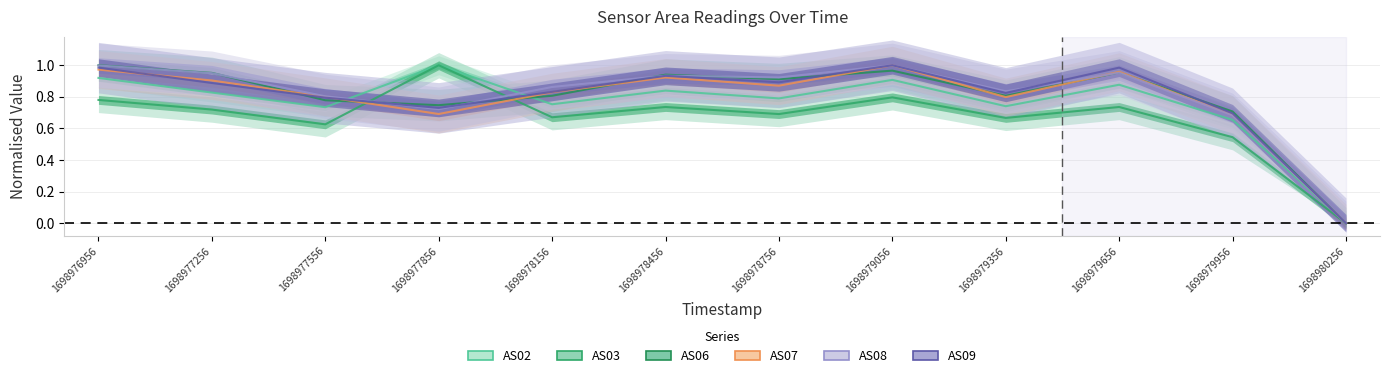

Reading right to left, extract all data points from this chart.

AS02: 1698980256=0.0	1698979956=0.7	1698979656=0.9	1698979356=0.7	1698979056=0.9	1698978756=0.8	1698978456=0.8	1698978156=0.8	1698977856=1.0	1698977556=0.7	1698977256=0.8	1698976956=0.9
AS03: 1698980256=0.0	1698979956=0.5	1698979656=0.7	1698979356=0.7	1698979056=0.8	1698978756=0.7	1698978456=0.7	1698978156=0.7	1698977856=1.0	1698977556=0.6	1698977256=0.7	1698976956=0.8
AS06: 1698980256=0.0	1698979956=0.7	1698979656=1.0	1698979356=0.8	1698979056=1.0	1698978756=0.9	1698978456=0.9	1698978156=0.8	1698977856=0.7	1698977556=0.8	1698977256=1.0	1698976956=1.0
AS07: 1698980256=0.0	1698979956=0.7	1698979656=1.0	1698979356=0.8	1698979056=1.0	1698978756=0.9	1698978456=0.9	1698978156=0.8	1698977856=0.7	1698977556=0.8	1698977256=0.9	1698976956=1.0
AS08: 1698980256=0.0	1698979956=0.7	1698979656=1.0	1698979356=0.8	1698979056=1.0	1698978756=0.9	1698978456=0.9	1698978156=0.9	1698977856=0.7	1698977556=0.8	1698977256=0.9	1698976956=1.0
AS09: 1698980256=0.0	1698979956=0.7	1698979656=1.0	1698979356=0.8	1698979056=1.0	1698978756=0.9	1698978456=0.9	1698978156=0.8	1698977856=0.7	1698977556=0.8	1698977256=0.9	1698976956=1.0